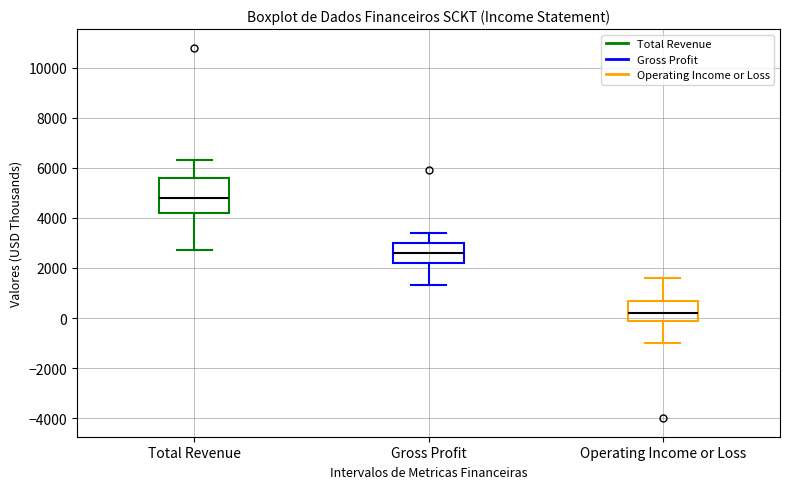

Comparing the boxes themselves (not the whiskers), which one is the tallest?

Total Revenue